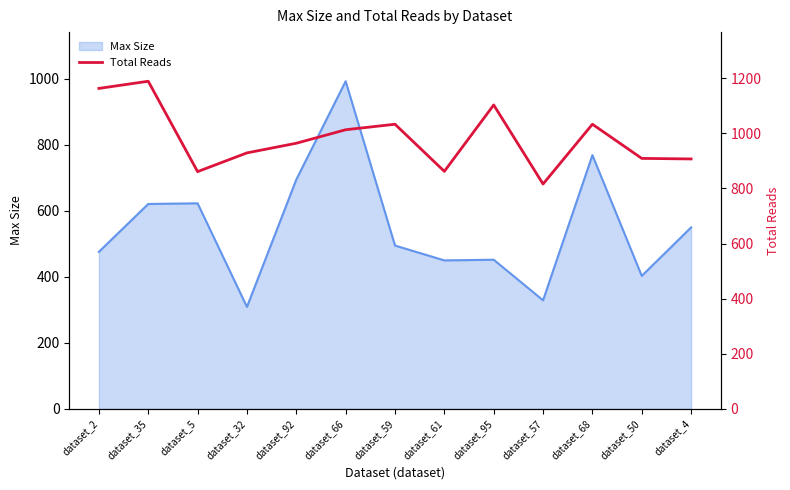

How many points are higher than both their immediate neighbors (excluding endpoints)?

4